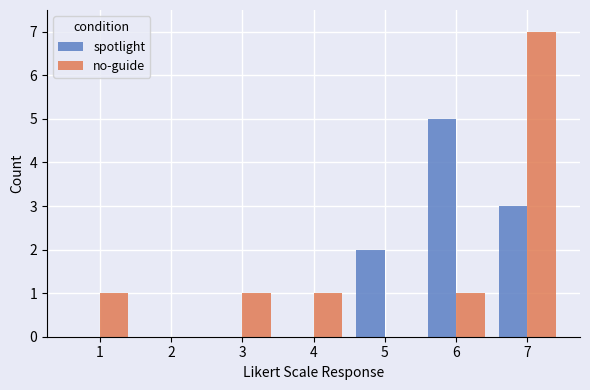

Reading left to right, what are all the values shown in this chart?

spotlight: 1=0	2=0	3=0	4=0	5=2	6=5	7=3
no-guide: 1=1	2=0	3=1	4=1	5=0	6=1	7=7